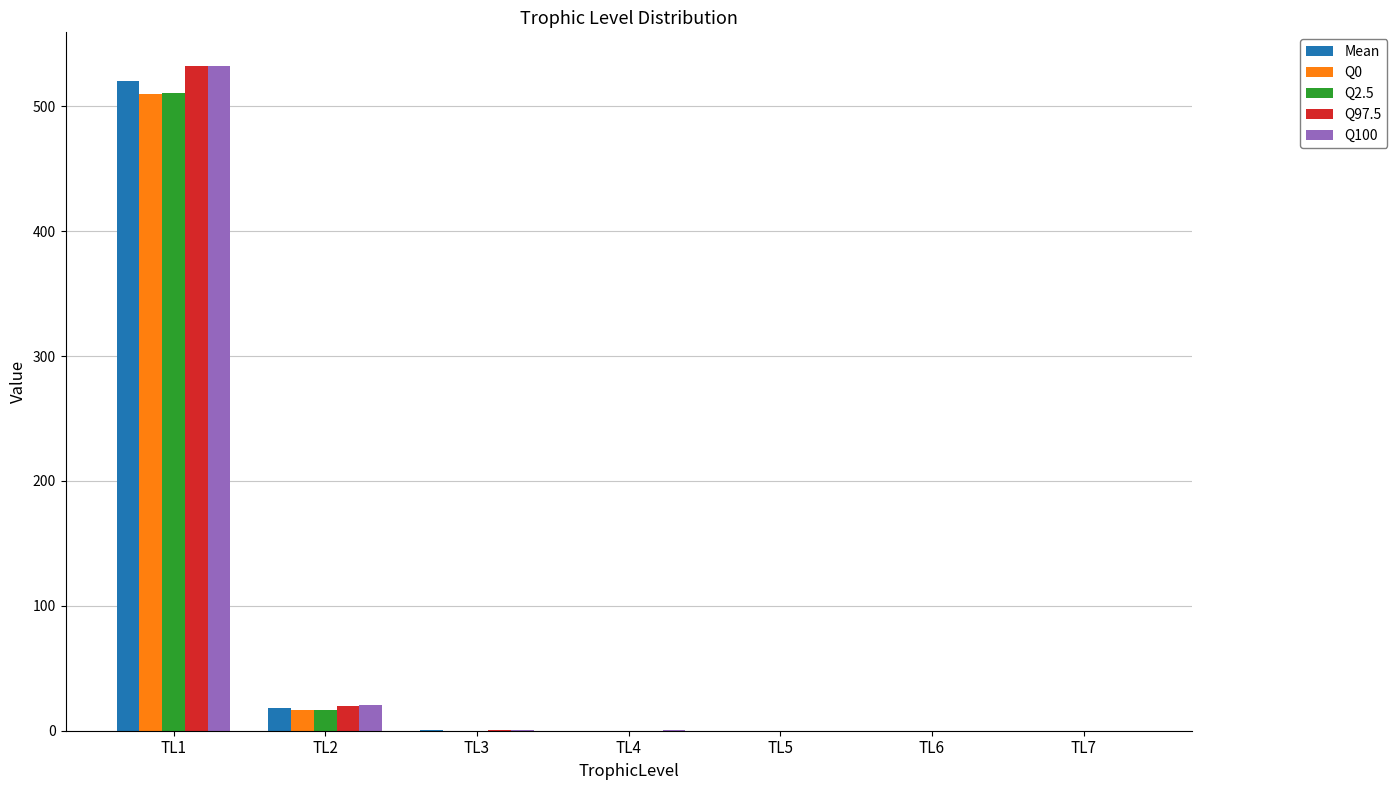

What is the spread (max minus min) of values at TL1?

22.6